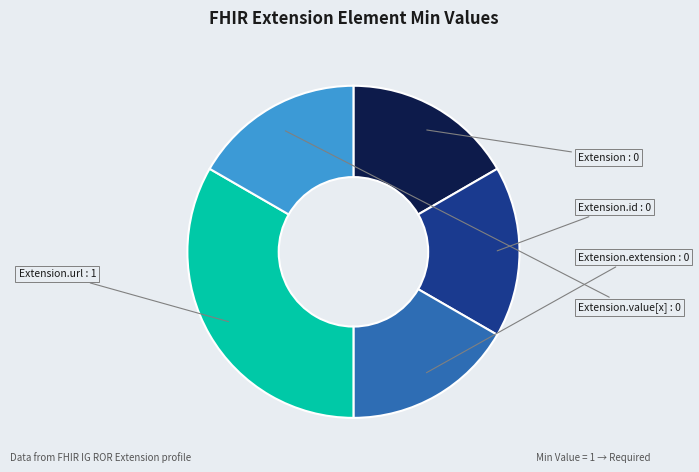

What is the largest slice in the pie chart?

Extension.url